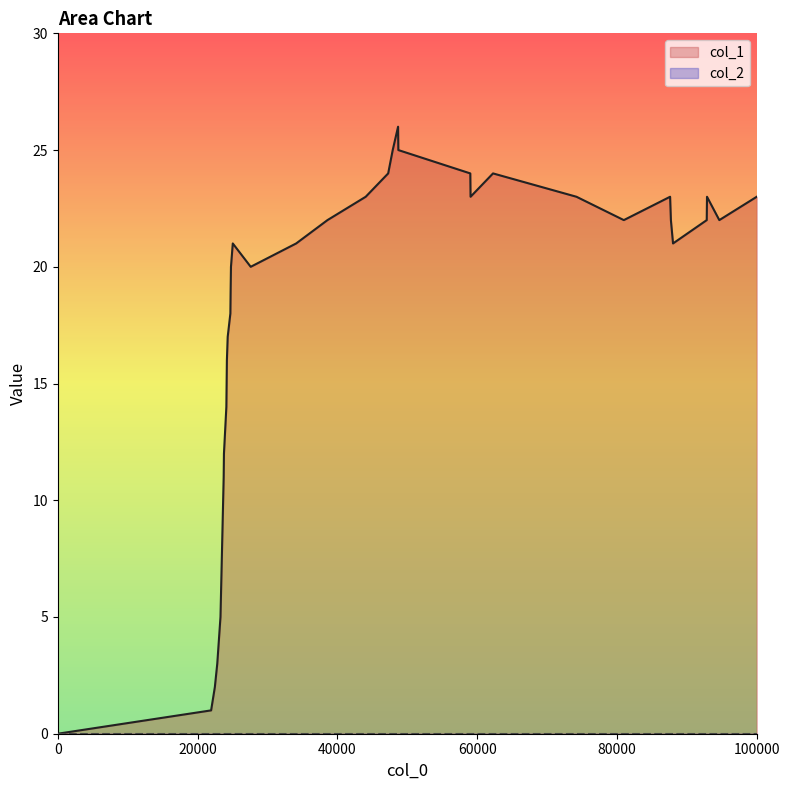

Which series has the largest total across all categories?

col_1